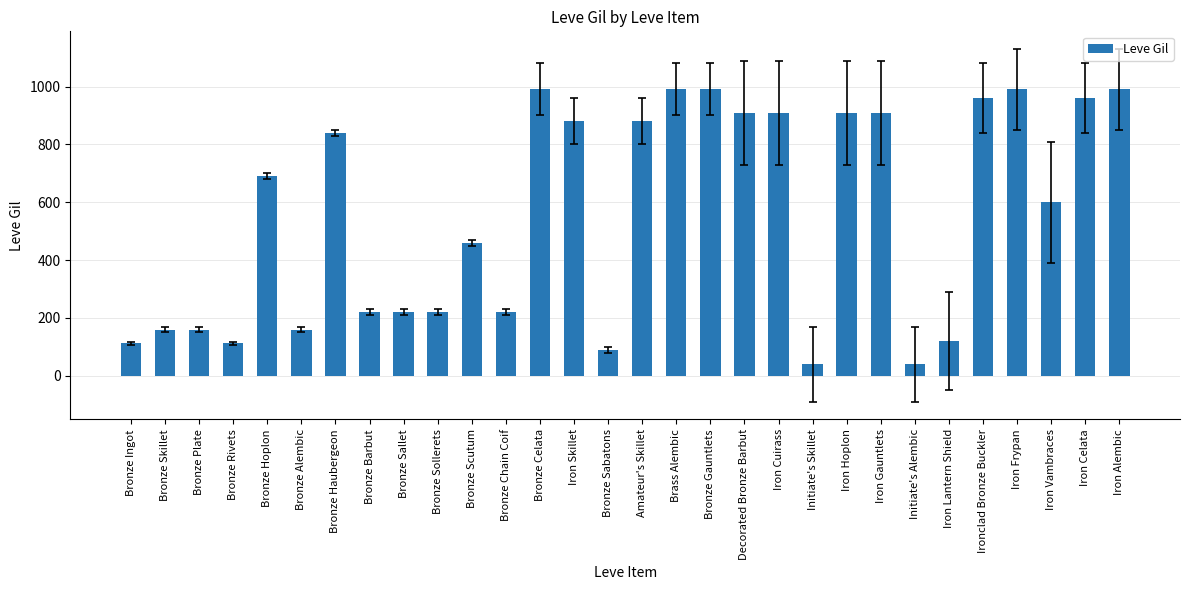

What is the label of the 21st bar from the left?

Initiate's Skillet